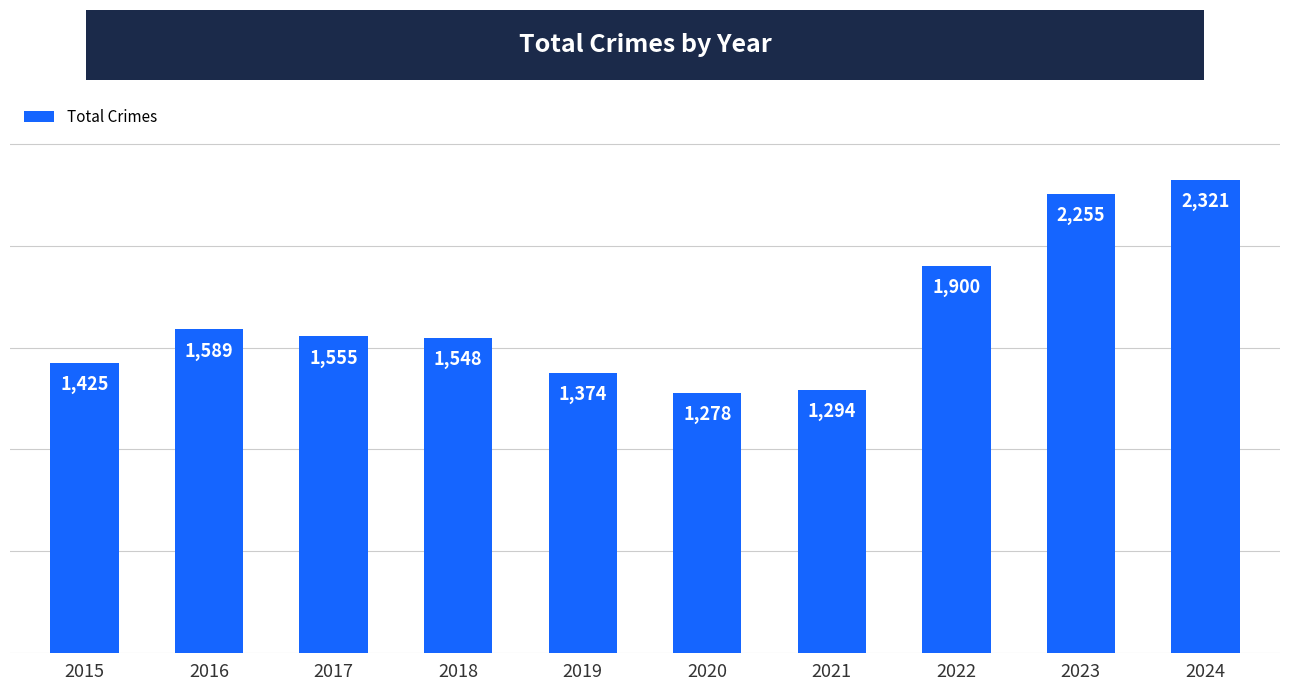

Approximately how many times larger is the value at 2023 compared to 2024?

1.0